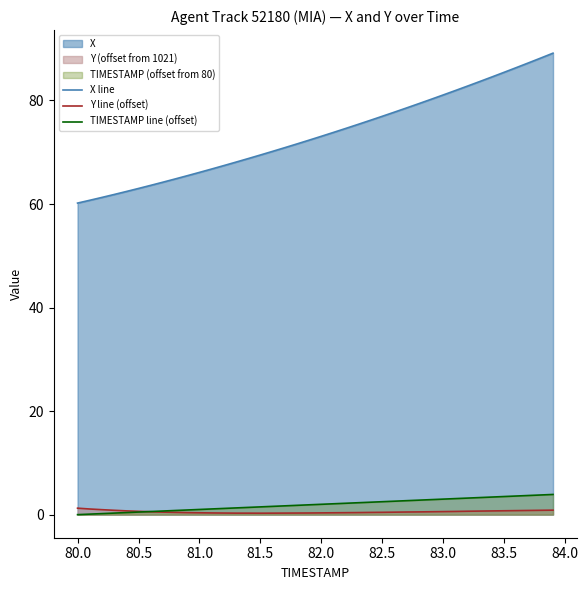

What is the minimum value for X line?

60.2